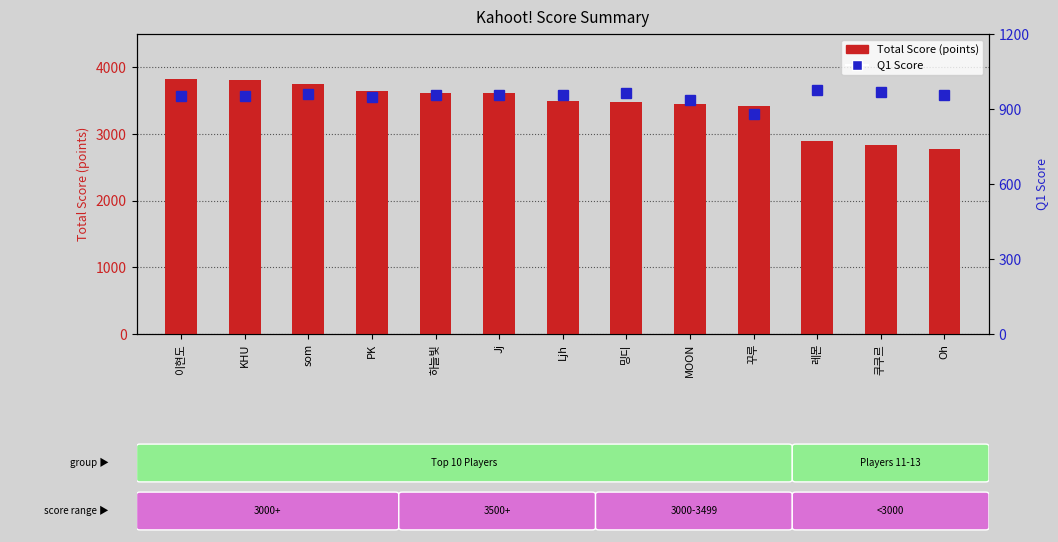

What is the difference between the highest and lowest values at MOON?

2511